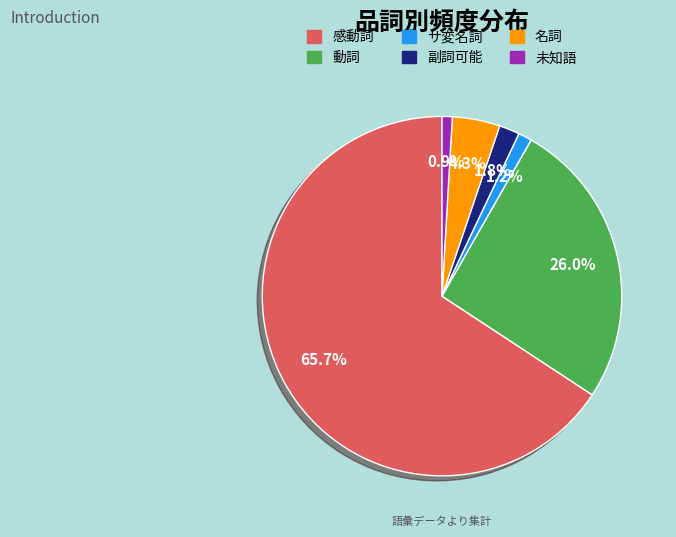

Is 動詞 the majority of the pie?

No